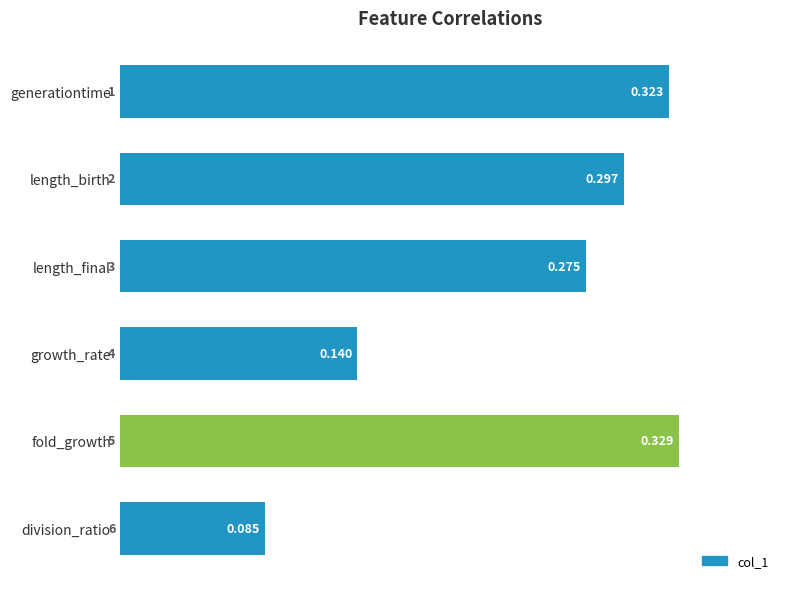

How many values are between 0 and 1?

6